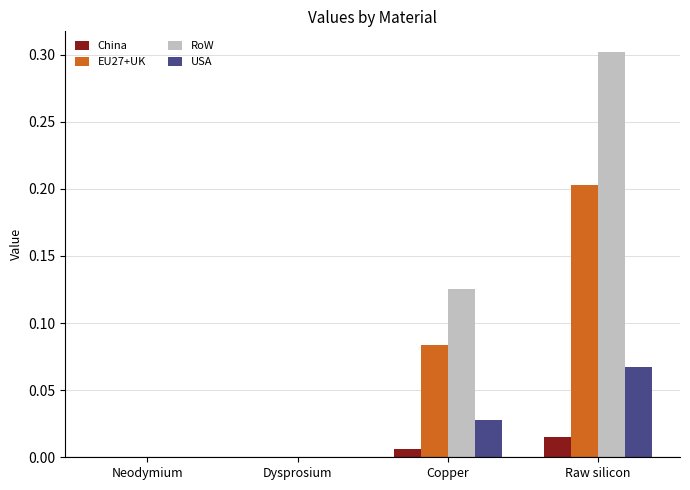

Count the China values in the range 0 to 1.

4